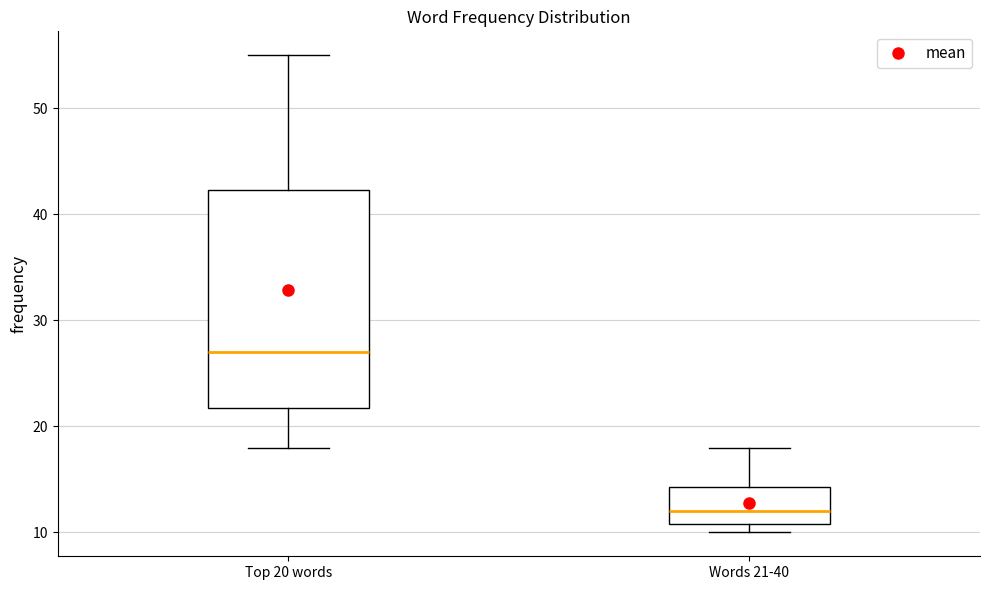

Reading left to right, read every box against the y-axis: the position of its median line, the range the box covers, and the ends of its whiskers. The values are not printed on the chart, so give them approximately, as read against the axis.

Top 20 words: median 27, box 22 to 42, whiskers 18 to 55
Words 21-40: median 12, box 11 to 14, whiskers 10 to 18